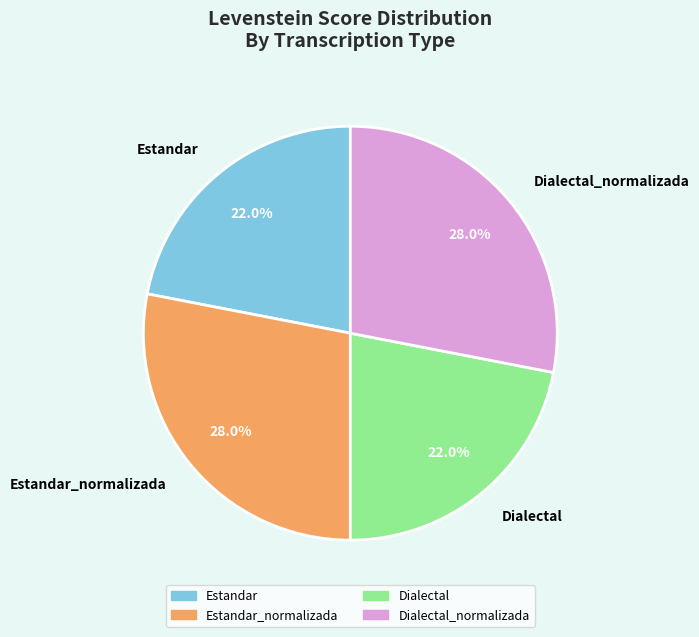

Is it true that Dialectal is 36% of the pie?

False